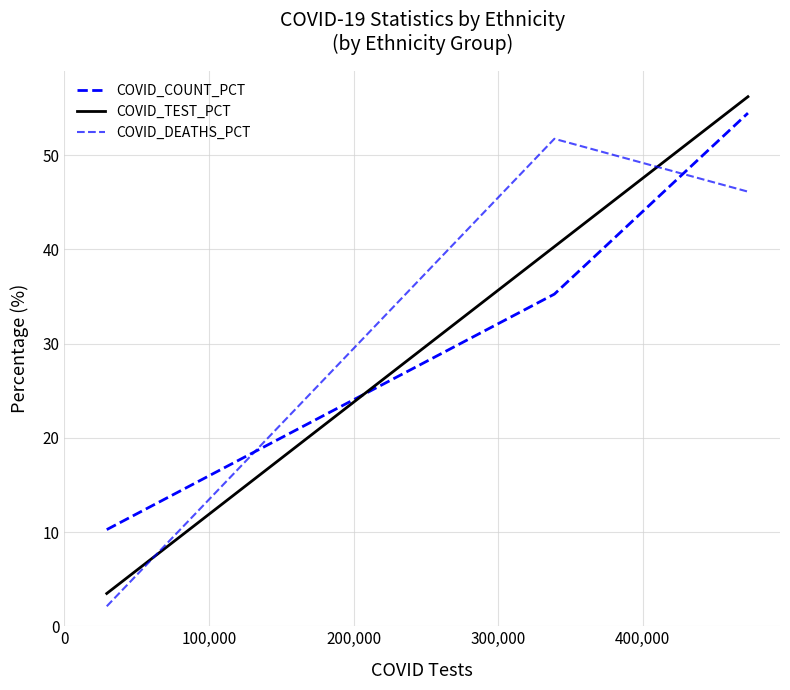

Does the chart display data point markers on the line(s)?

No